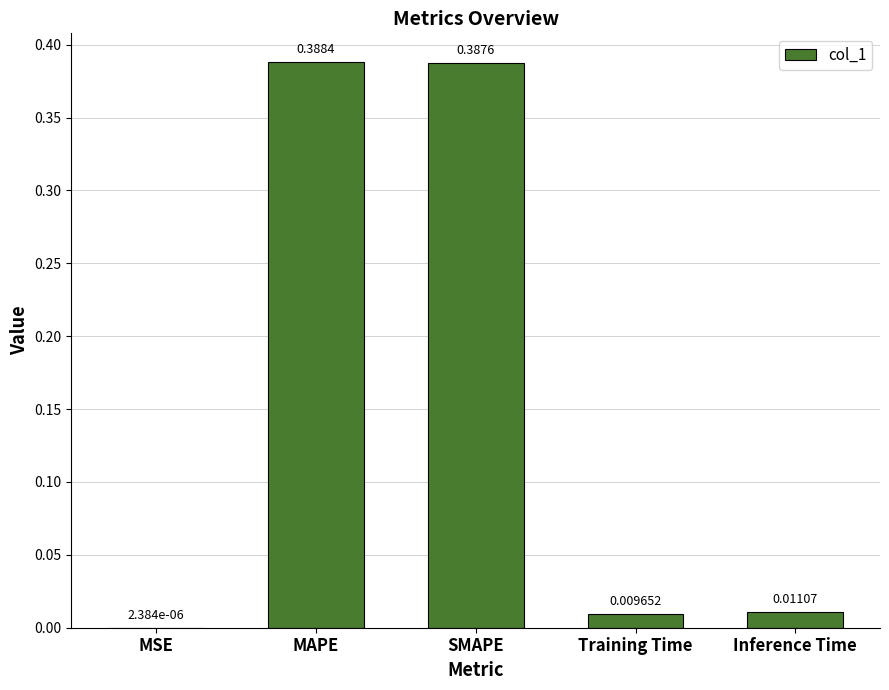

At which label is the value closest to 0?

MSE